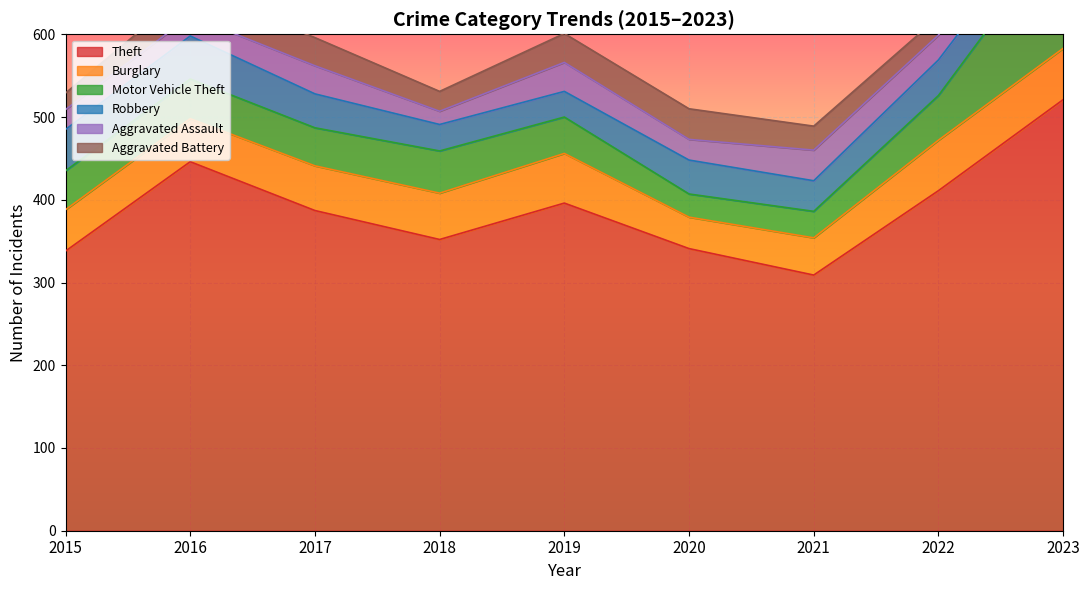

What is the smallest value displayed?

16